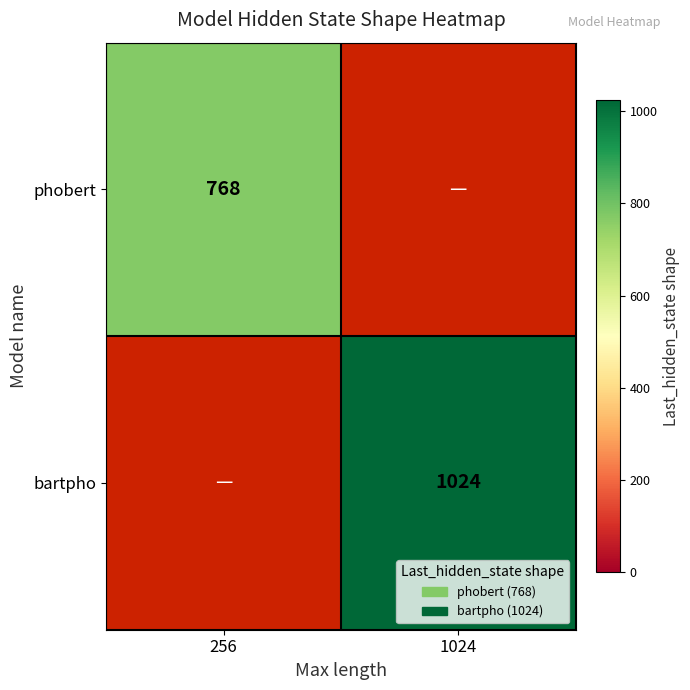

Is the value of phobert at 256 greater than the value of bartpho at 1024?

No